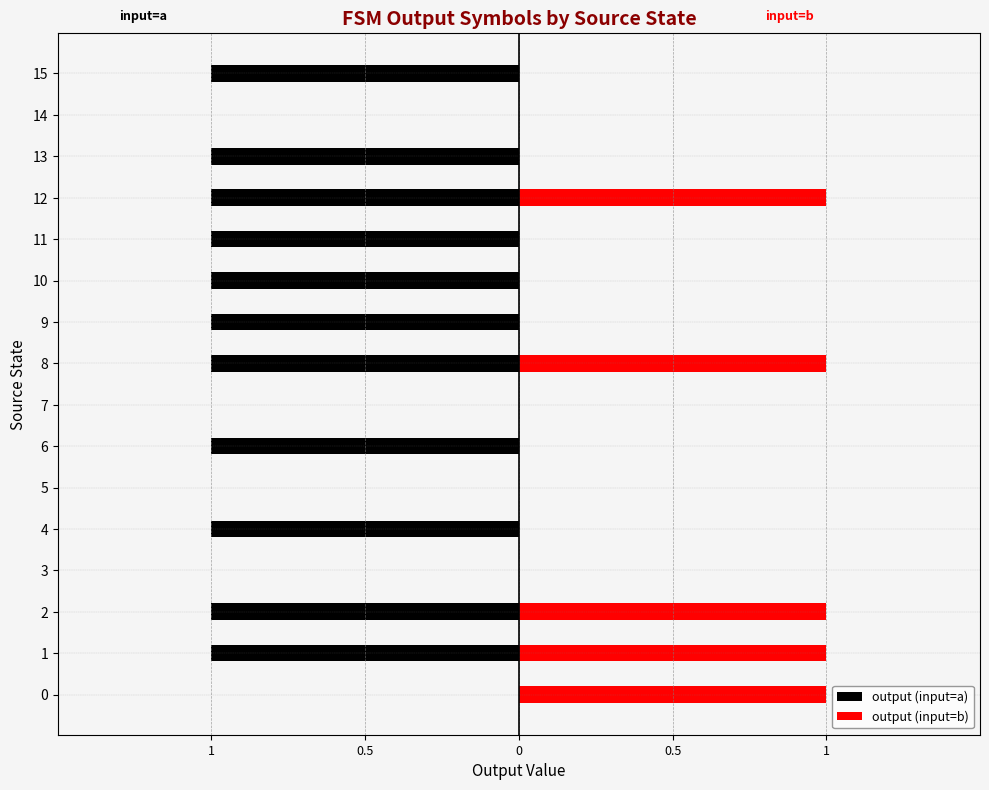

At 0, list the series in order from largest to smallest.

output (input=b), output (input=a)